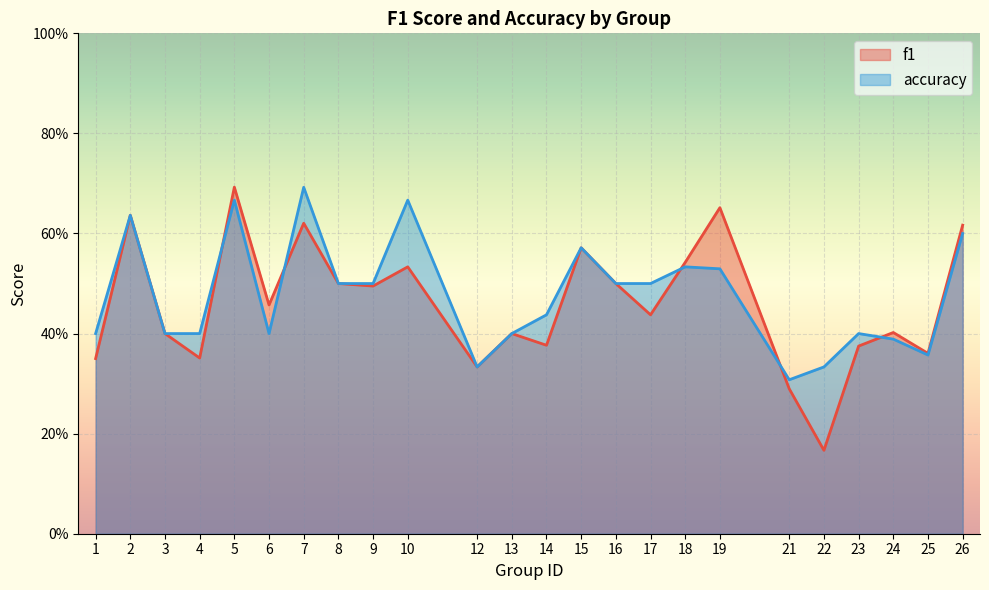

At how many categories does at least one series exceed 0?

24